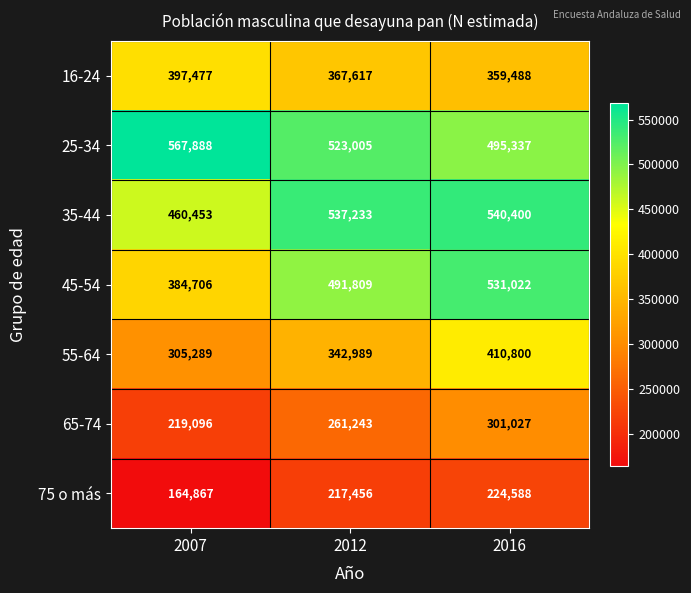

The 35-44 series shows 336533 at 2012. True or false?

False